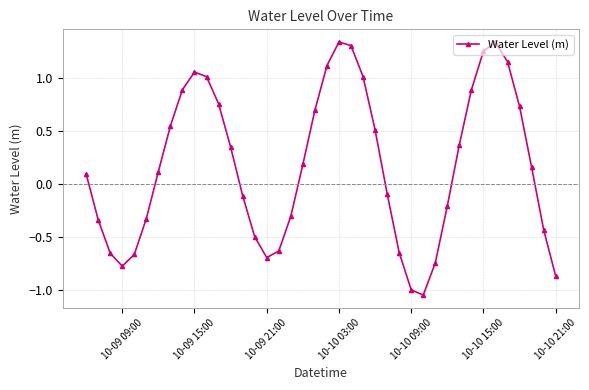

What is the difference between the maximum and minimum values?

2.4